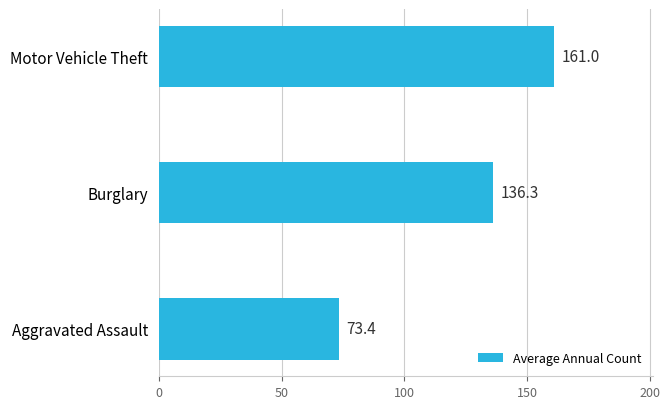

What is the average value?

123.6